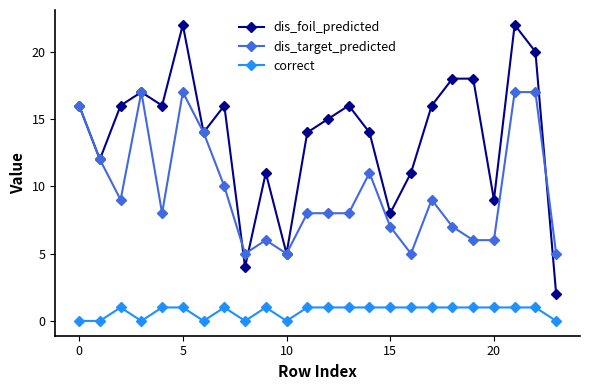

True or false: dis_foil_predicted has more than 0 interior local peaks.

True